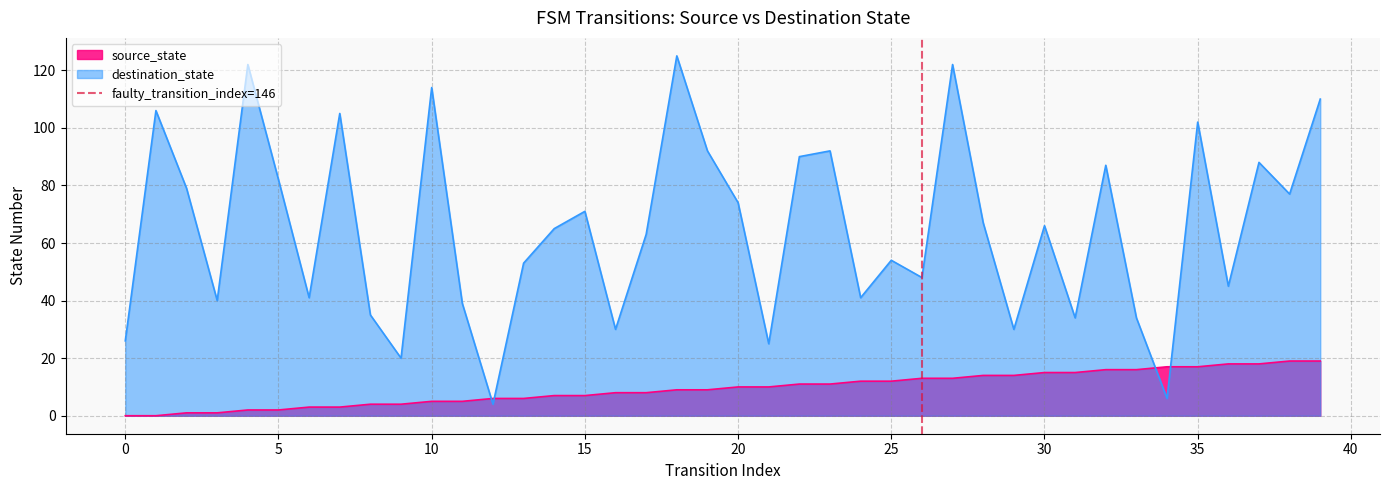

What is the maximum value for source_state?

19